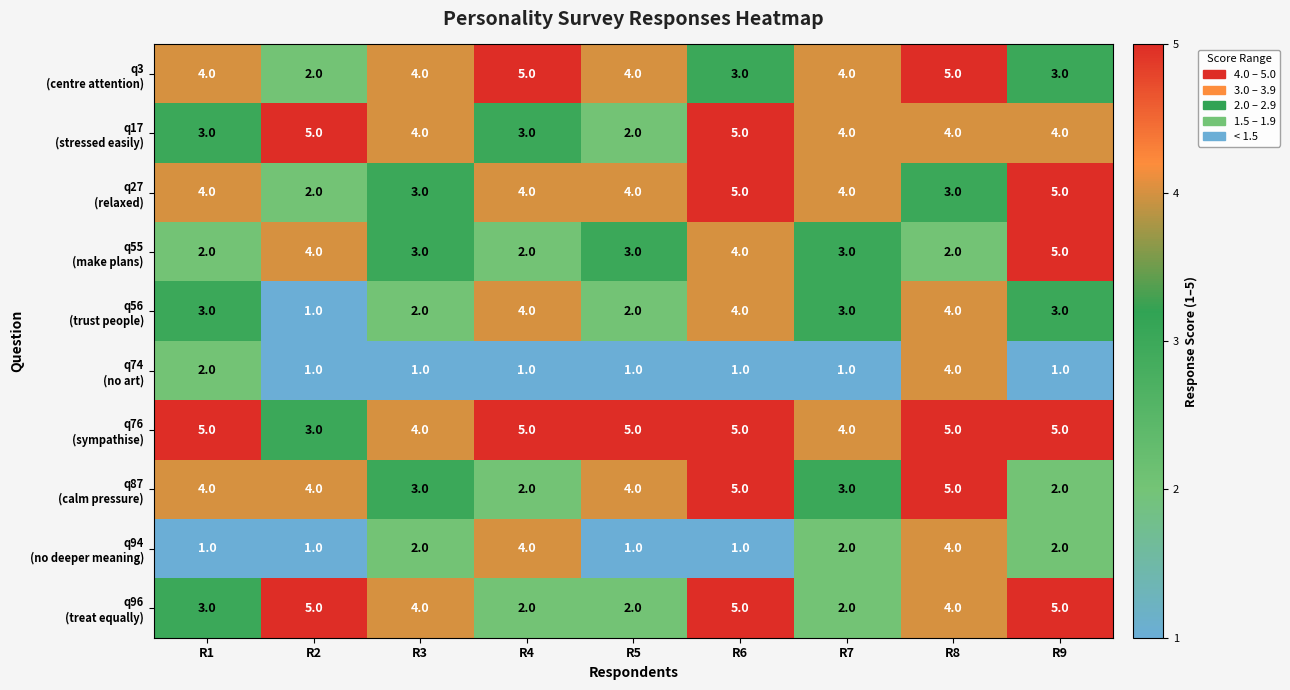

What is the minimum value shown in the chart?

1